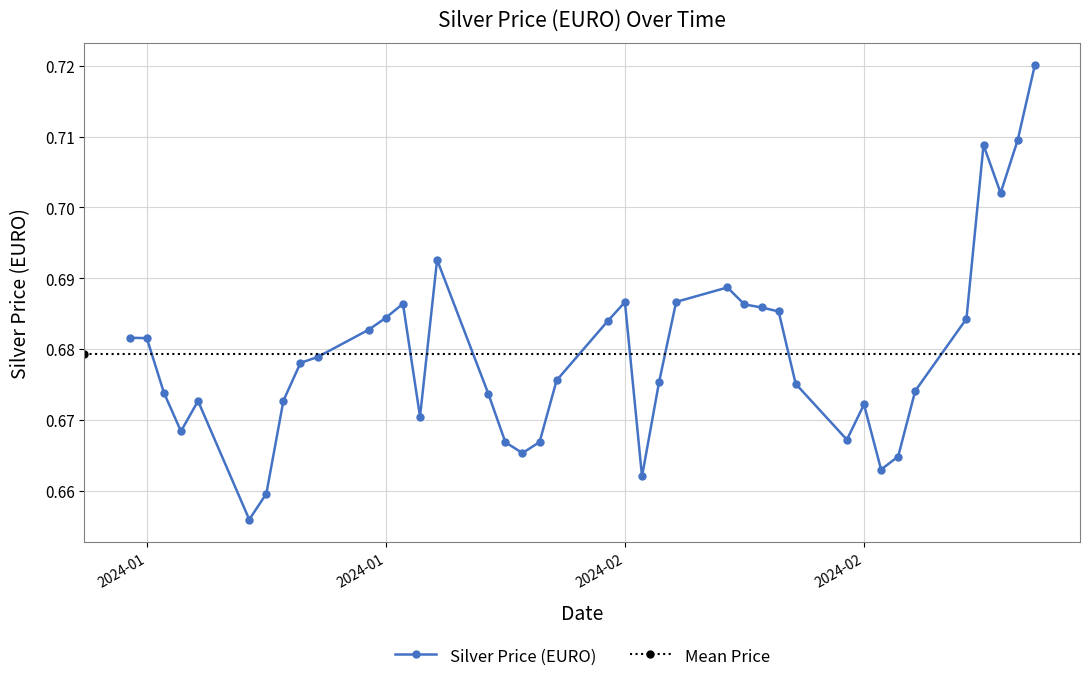

Reading right to left, list all the values displayed in this chart.

0.7	0.7	0.7	0.7	0.7	0.7	0.7	0.7	0.7	0.7	0.7	0.7	0.7	0.7	0.7	0.7	0.7	0.7	0.7	0.7	0.7	0.7	0.7	0.7	0.7	0.7	0.7	0.7	0.7	0.7	0.7	0.7	0.7	0.7	0.7	0.7	0.7	0.7	0.7	0.7